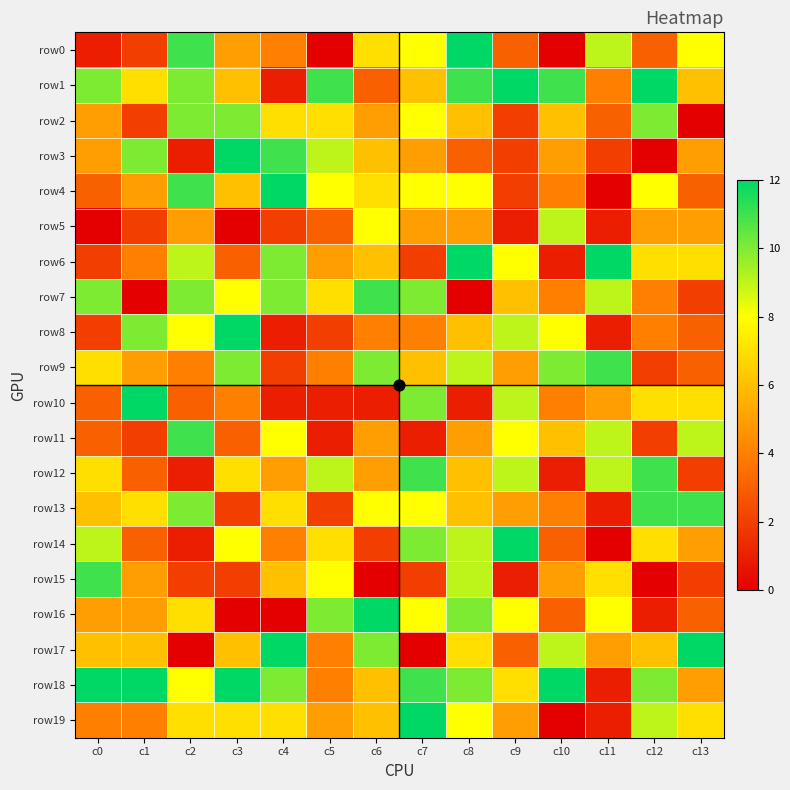

Rank the series at c12 from highest to lowest value.

row1, row12, row13, row2, row18, row19, row4, row6, row10, row14, row17, row5, row7, row8, row0, row9, row11, row16, row3, row15